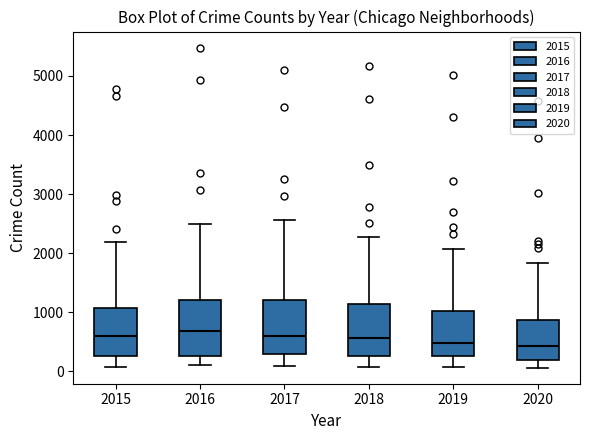

Reading left to right, read every box against the y-axis: the position of its median line, the range the box covers, and the ends of its whiskers. The values are not printed on the chart, so give them approximately, as read against the axis.

2015: median 600, box 300 to 1100, whiskers 100 to 2200
2016: median 700, box 300 to 1200, whiskers 100 to 2500
2017: median 600, box 300 to 1200, whiskers 100 to 2600
2018: median 600, box 300 to 1100, whiskers 100 to 2300
2019: median 500, box 300 to 1000, whiskers 100 to 2100
2020: median 400, box 200 to 900, whiskers 100 to 1800